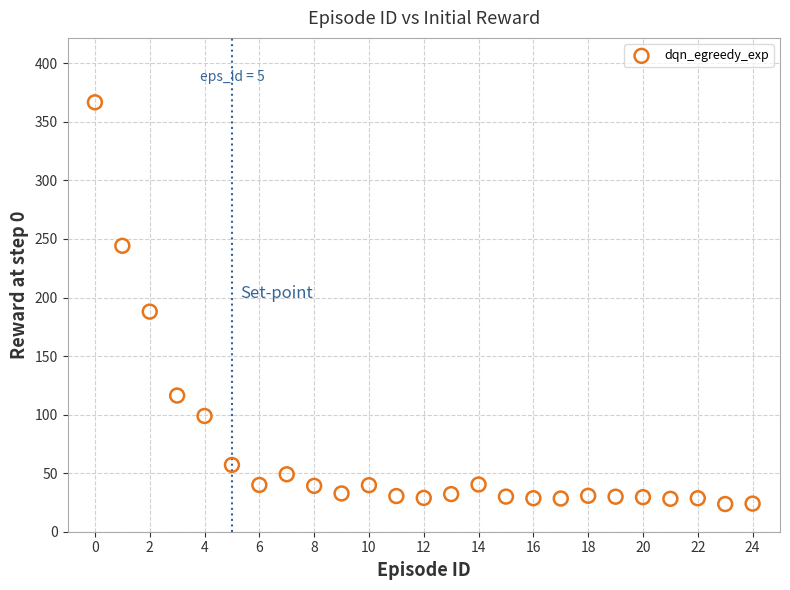

What Y value in the scatter plot is closest to 195?

187.9